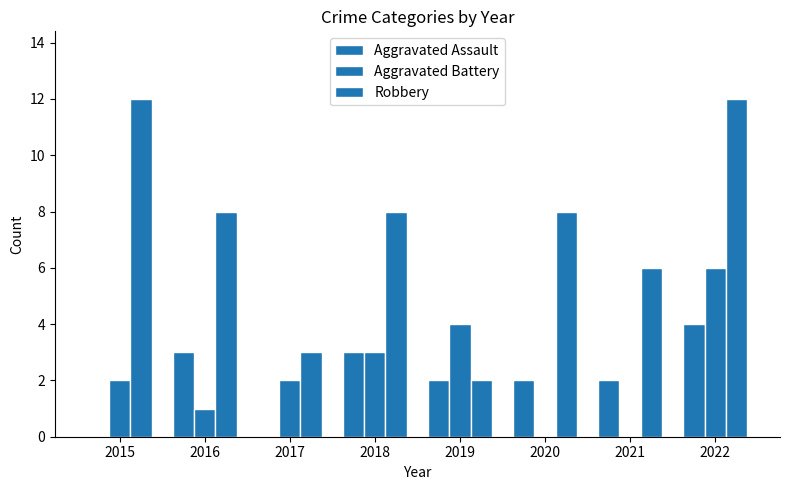

Reading left to right, list all the values displayed in this chart.

Aggravated Assault: 2015=0	2016=3	2017=0	2018=3	2019=2	2020=2	2021=2	2022=4
Aggravated Battery: 2015=2	2016=1	2017=2	2018=3	2019=4	2020=0	2021=0	2022=6
Robbery: 2015=12	2016=8	2017=3	2018=8	2019=2	2020=8	2021=6	2022=12